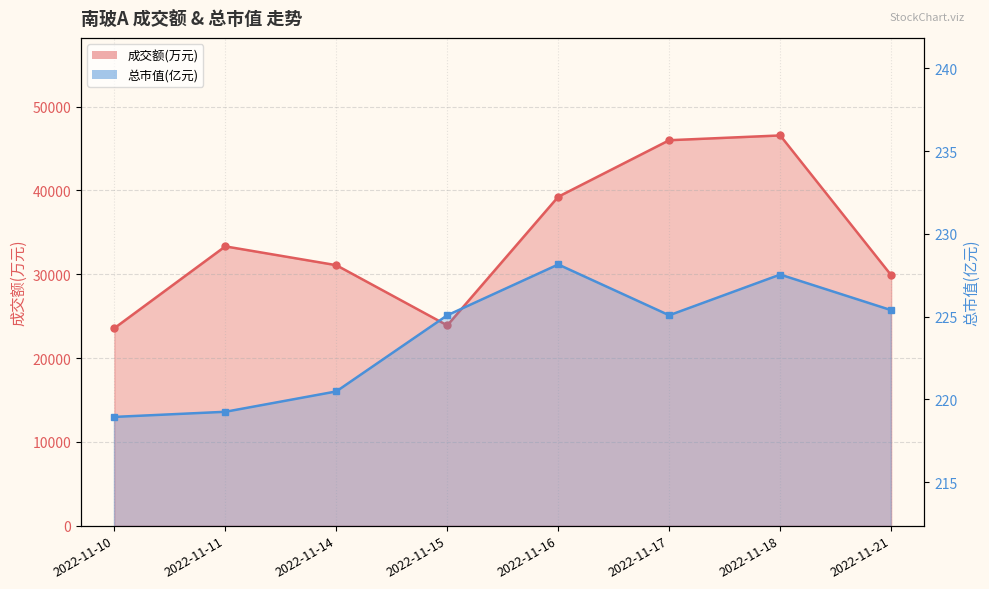

True or false: 总市值(亿元) and 成交额(万元) intersect in this chart.

False